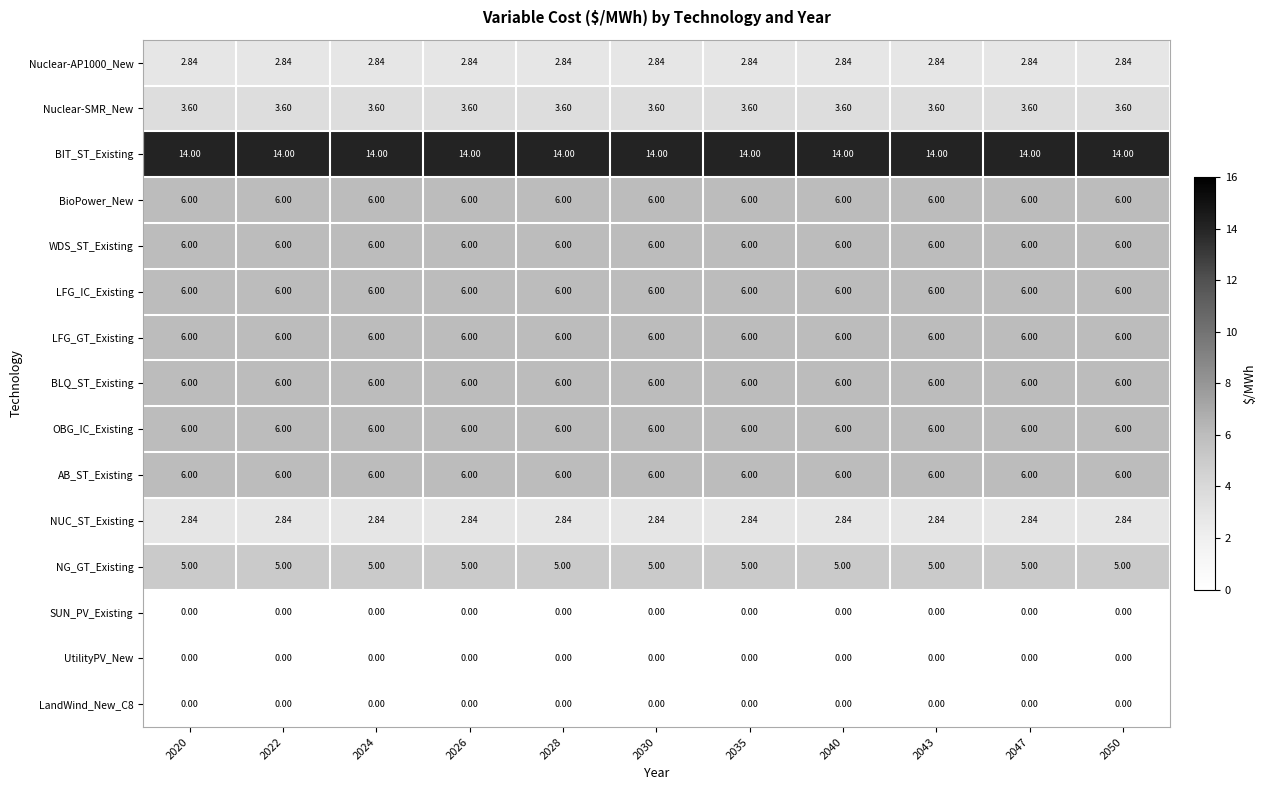

Which series has the largest total across all categories?

BIT_ST_Existing